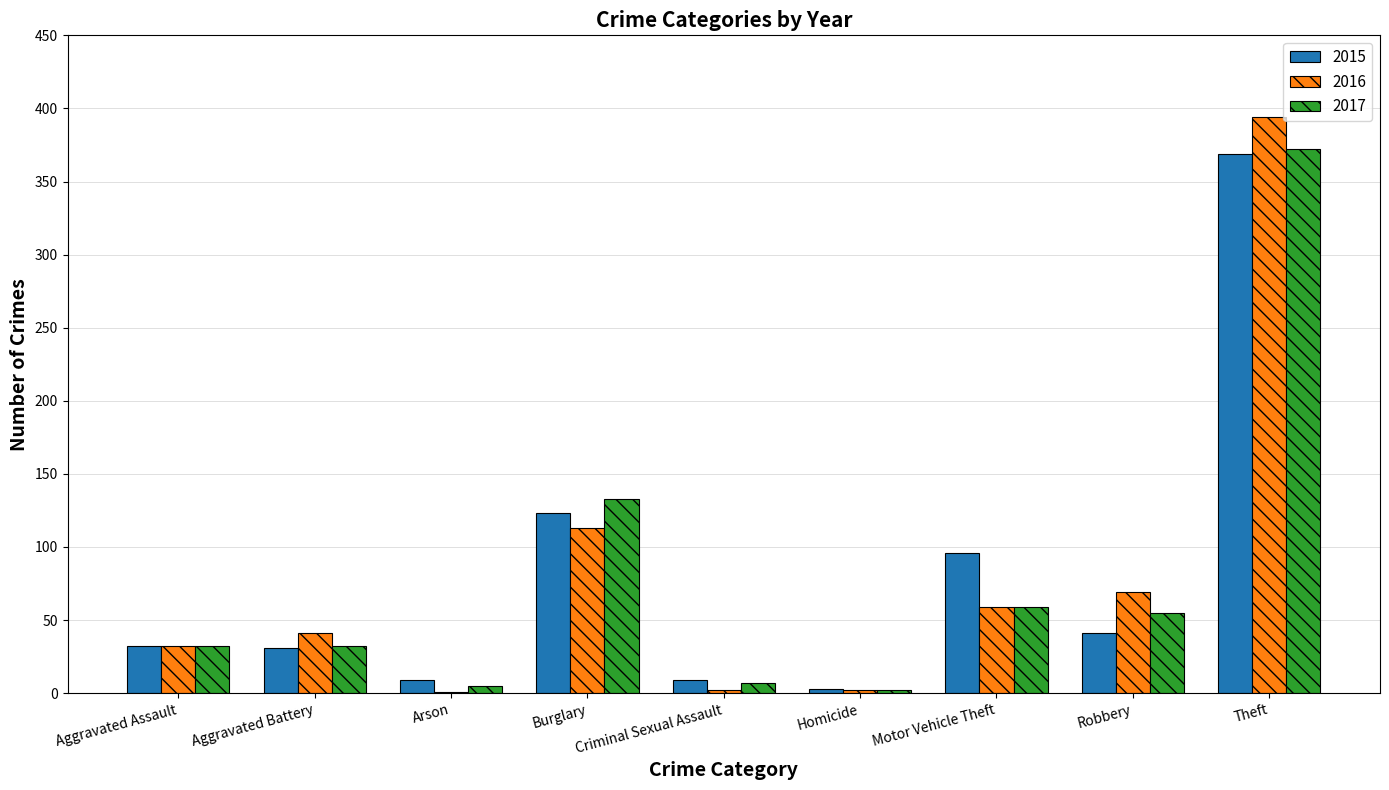

What is the highest value of the 2017 series?

372